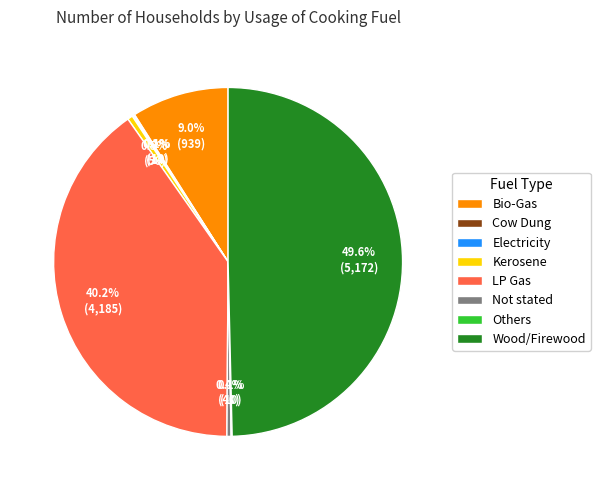

What is the largest slice in the pie chart?

Wood/Firewood